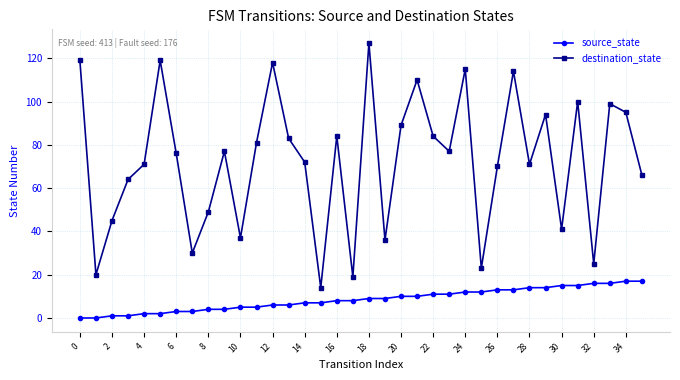

What is the difference between the maximum and minimum values in the destination_state series?

113